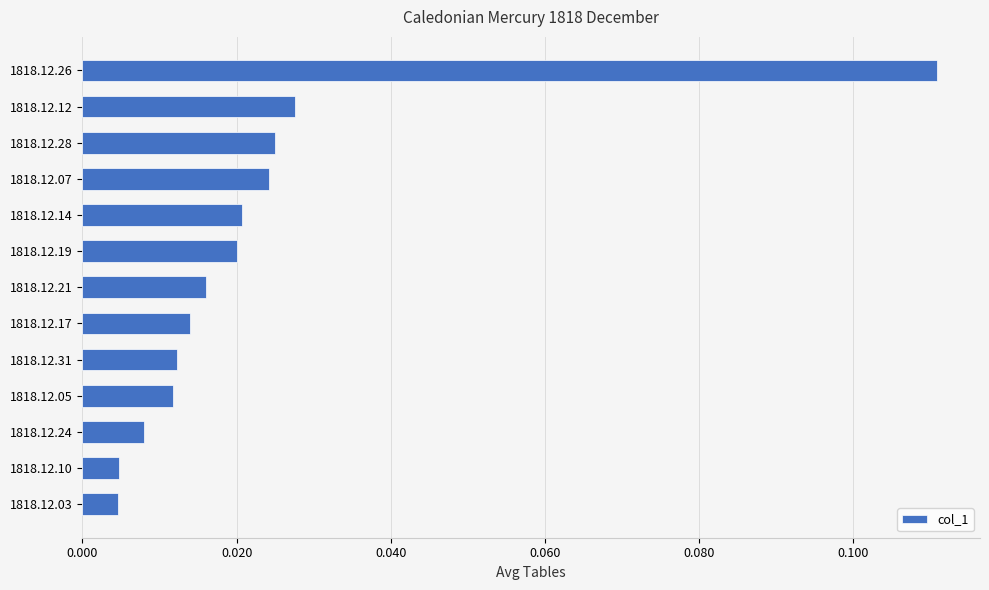

Does the chart contain stacked bars?

No